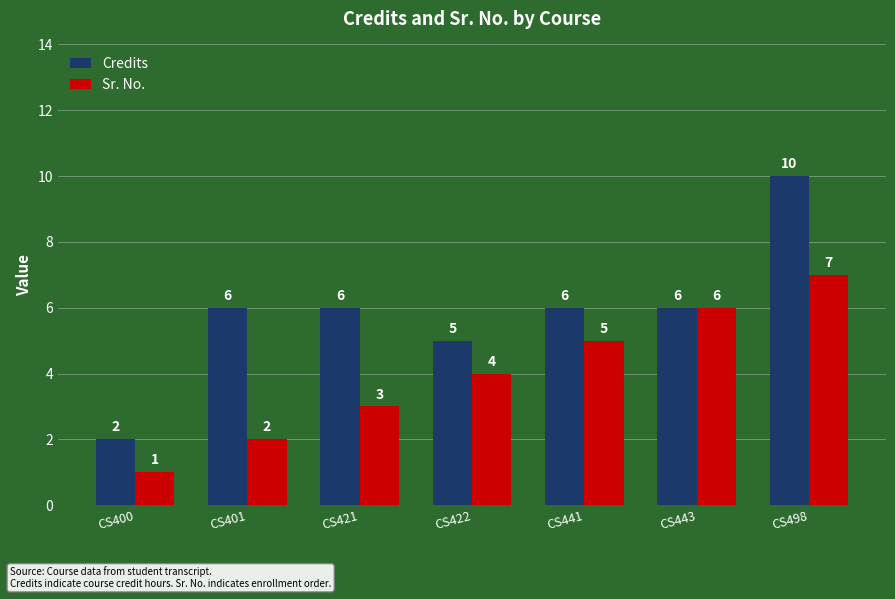

Between CS400 and CS498, which series saw the biggest shift?

Credits